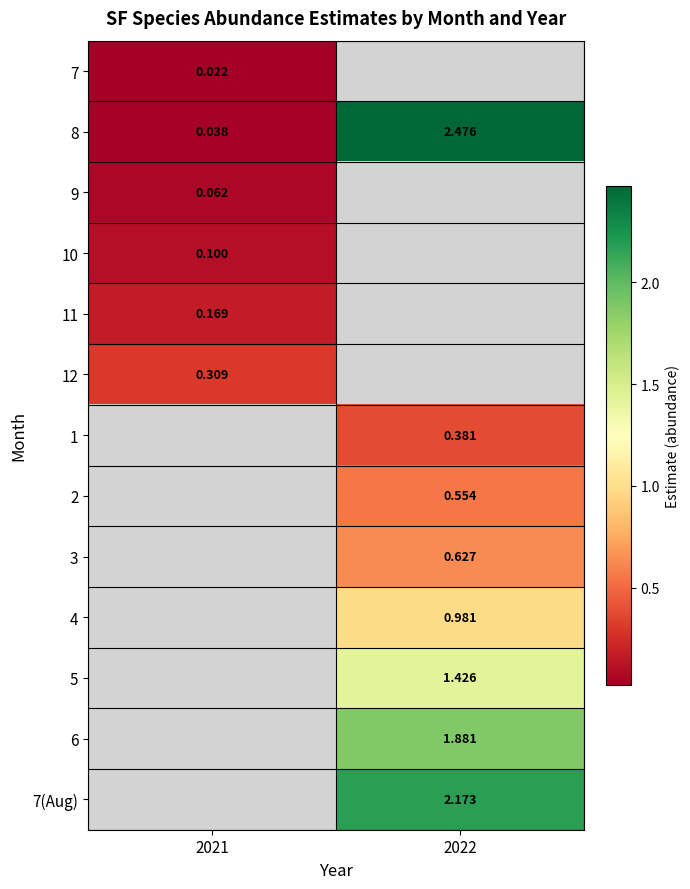

What is the average value of the 8 series?

1.3